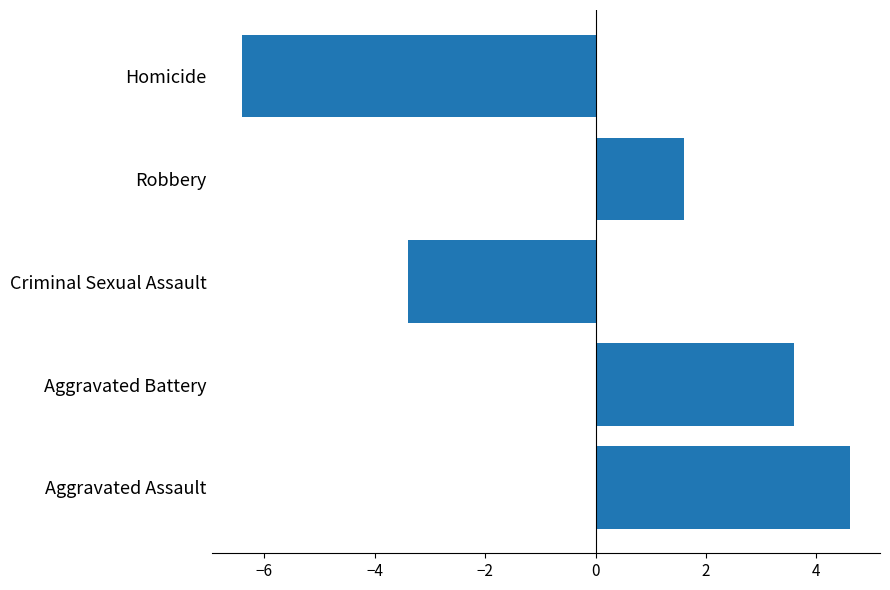

At which label is the value closest to 0?

Robbery